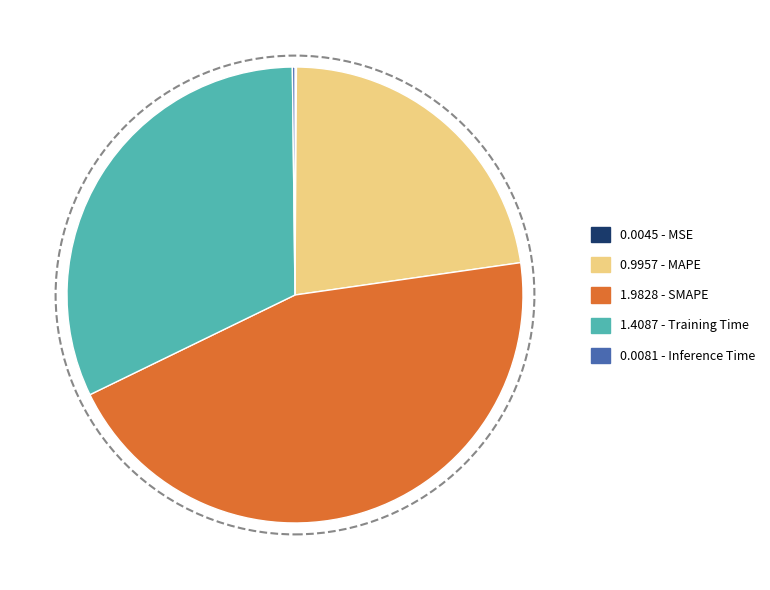

Does any single category account for the majority?

No